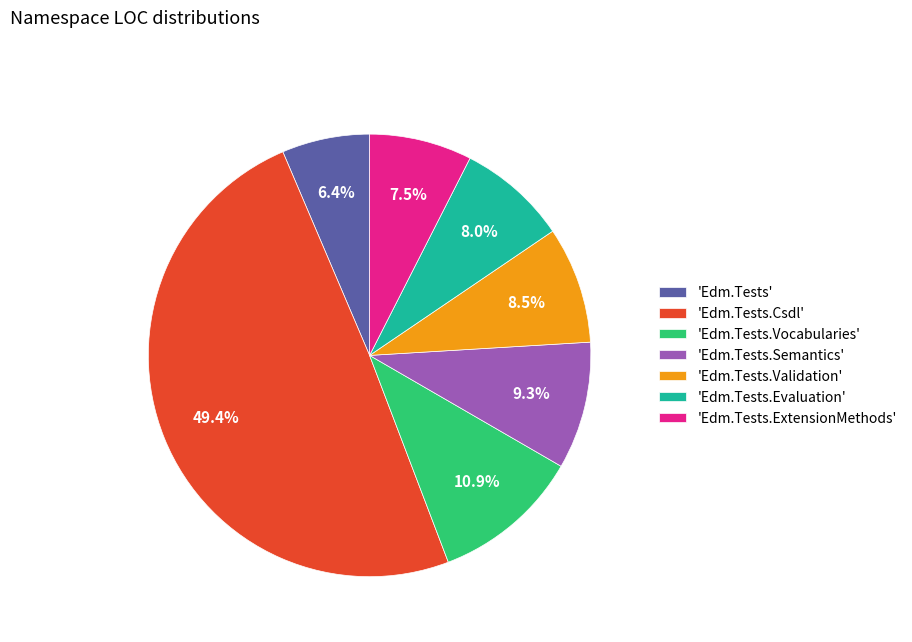

Which category has the smallest portion of the pie?

'Edm.Tests'